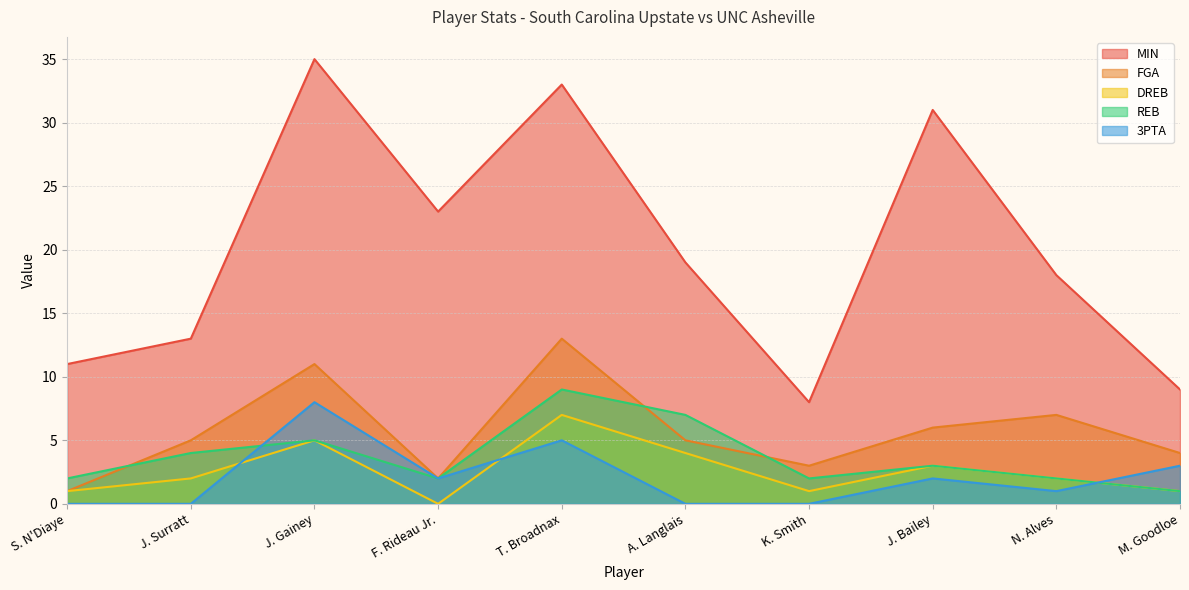

What is the sum of the REB values at F. Rideau Jr. and J. Surratt?

6